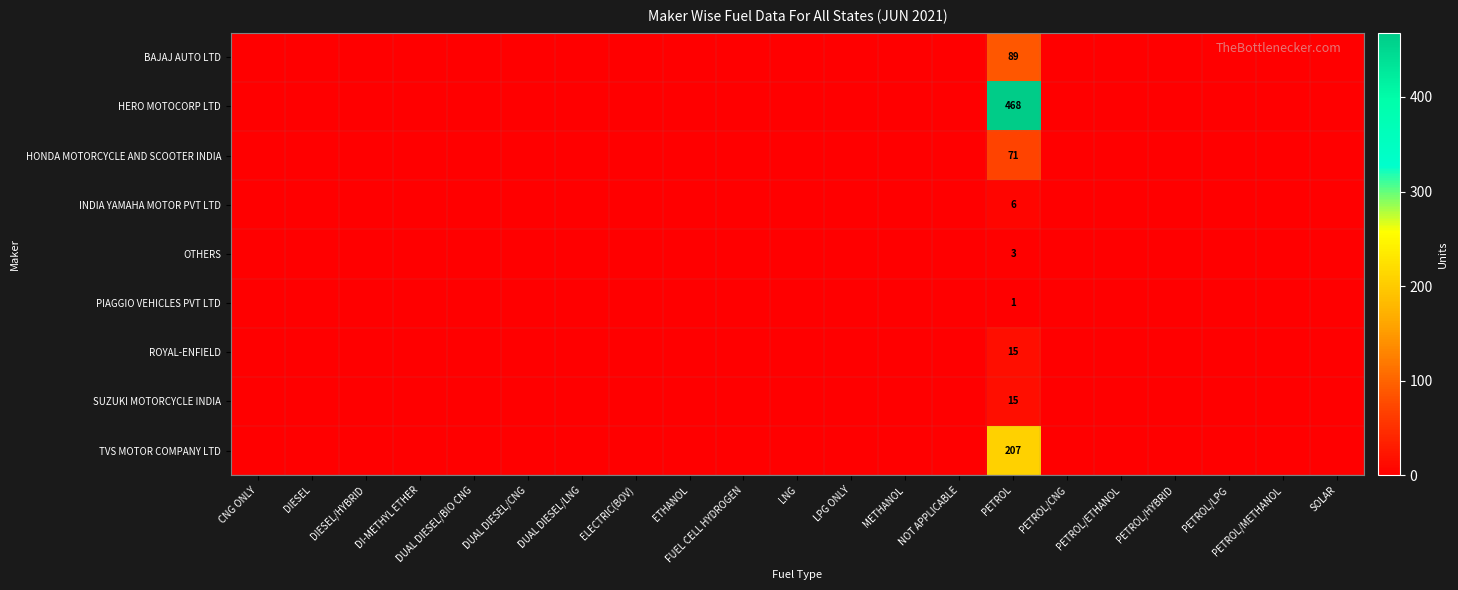

The value of HERO MOTOCORP LTD at PETROL is 250. True or false?

False